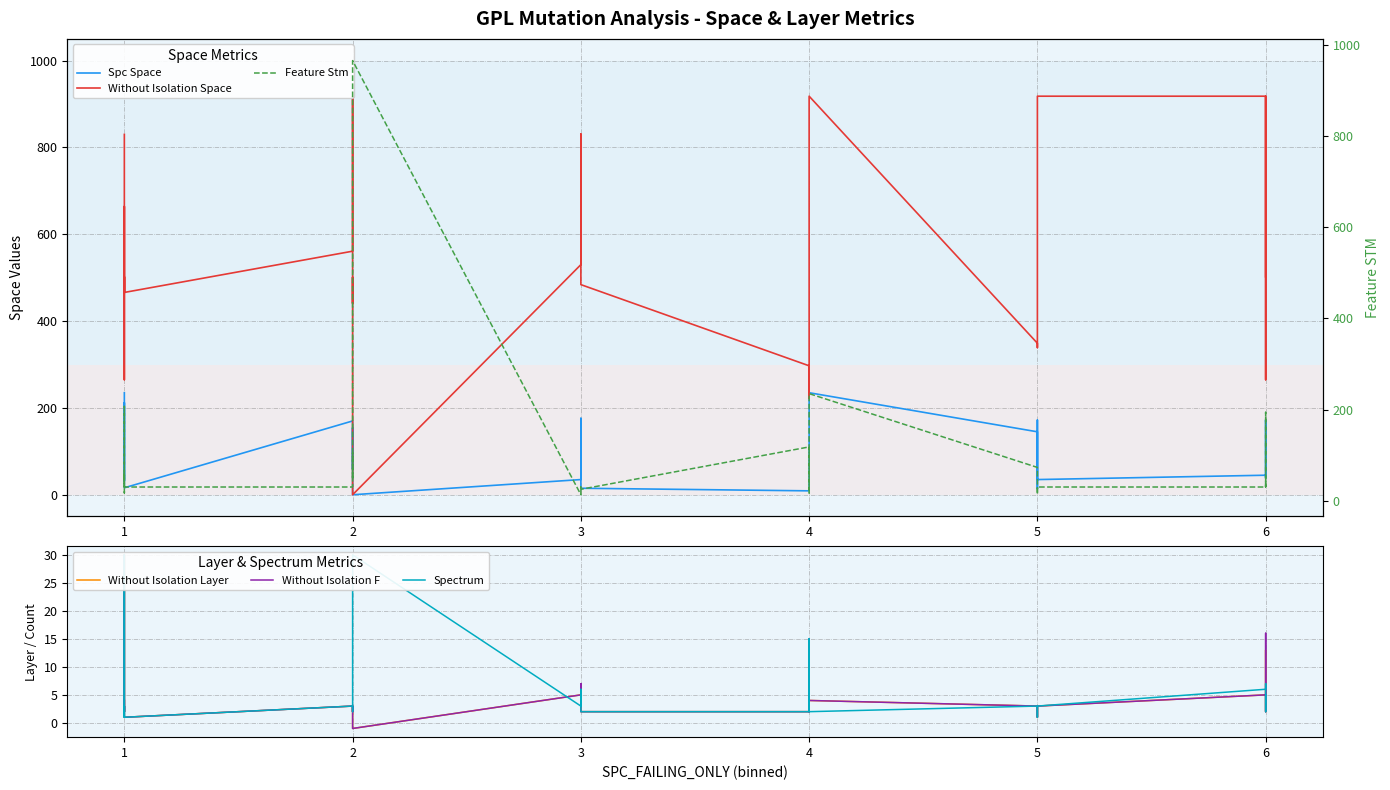

Rank the series by their maximum value, from highest to lowest.

Feature Stm, Without Isolation Space, Spc Space, Without Isolation Layer, Without Isolation F, Spectrum